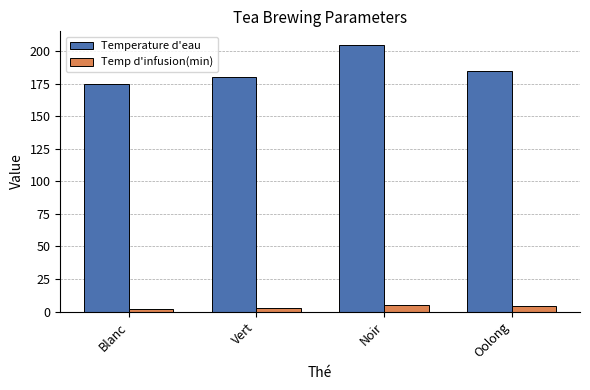

Reading left to right, what are all the values shown in this chart?

Temperature d'eau: 175	180	205	185
Temp d'infusion(min): 2	3	5	4